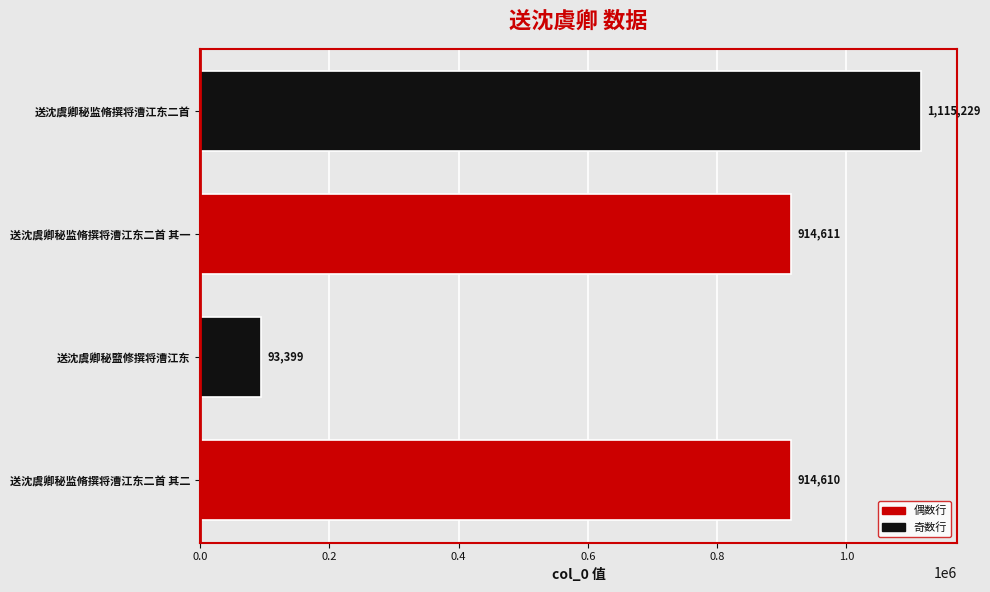

Between 送沈虞卿秘监脩撰将漕江东二首 其二 and 送沈虞卿秘监脩撰将漕江东二首, which is larger?

送沈虞卿秘监脩撰将漕江东二首